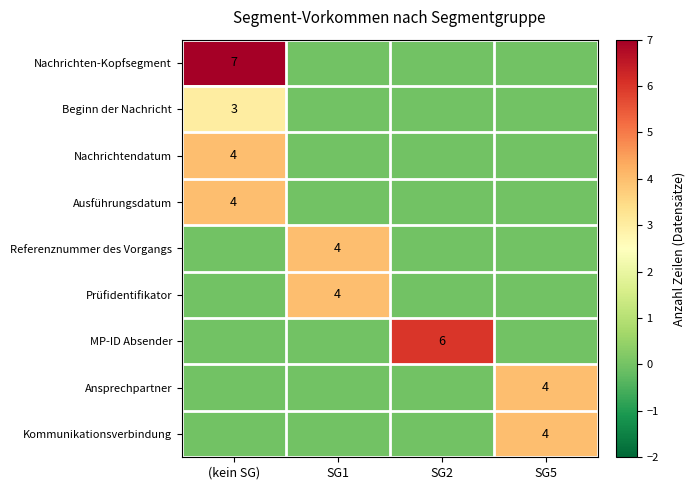

Is it true that Beginn der Nachricht equals 3 at (kein SG)?

True